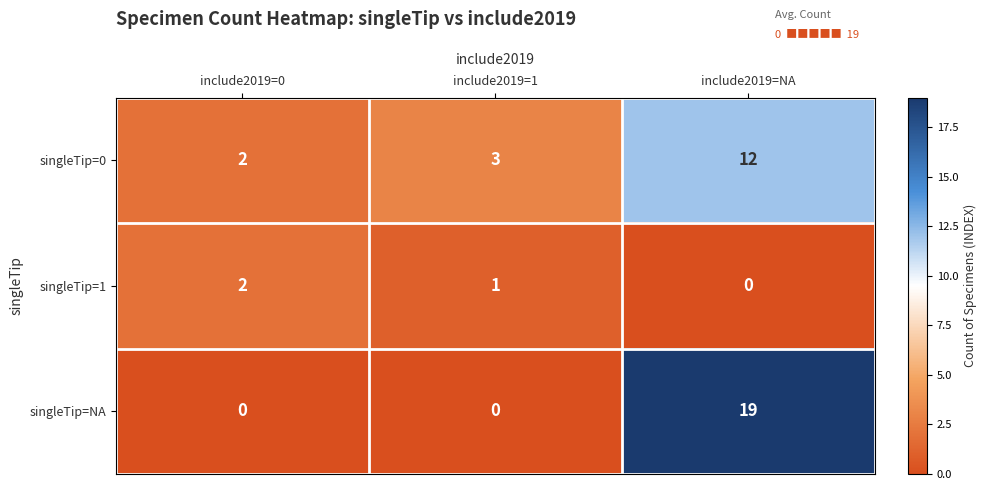

At which label does singleTip=0 reach its minimum?

include2019=0